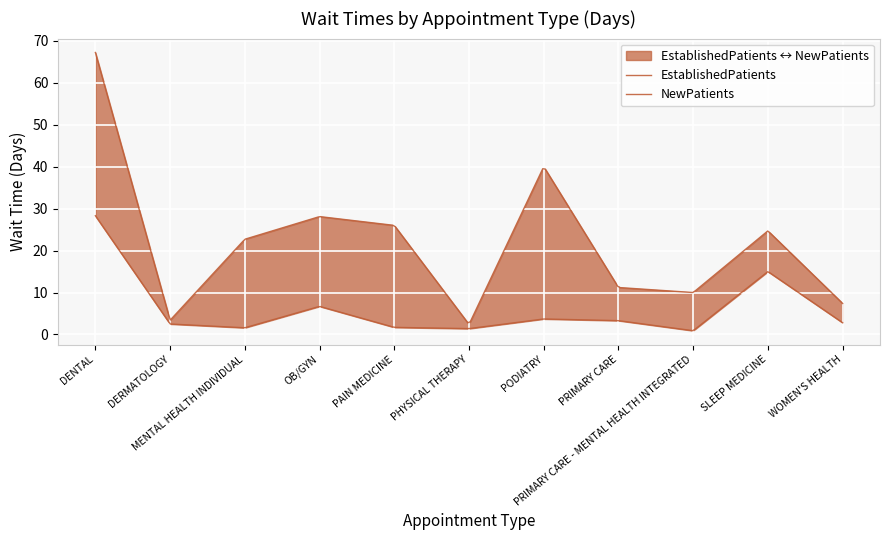

List the series in order of their peak value, lowest first.

EstablishedPatients, NewPatients